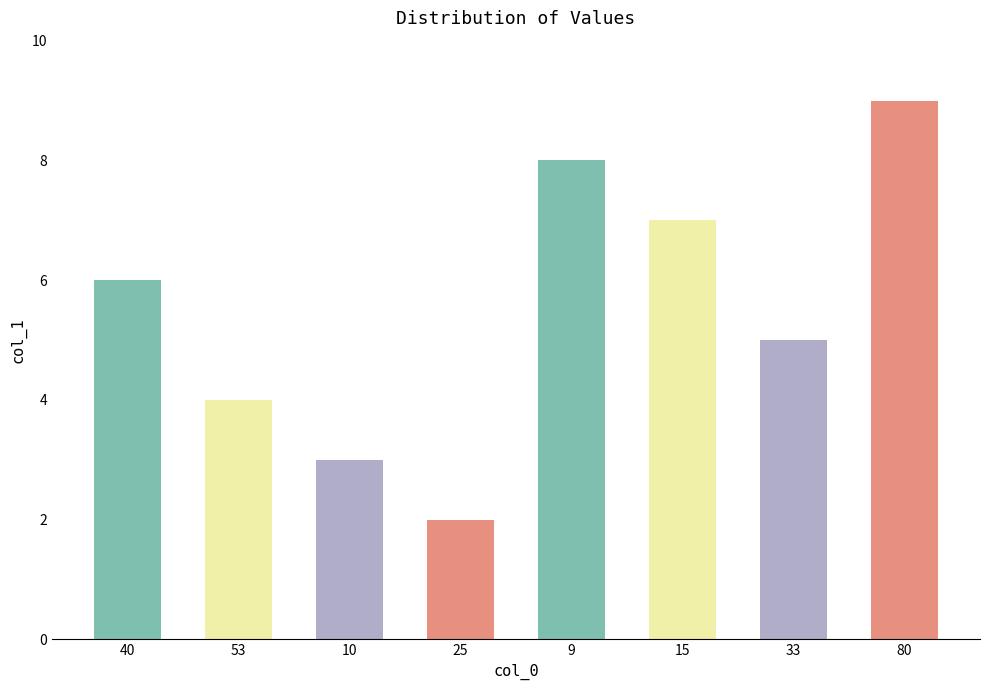

How many categories are shown in the chart?

8